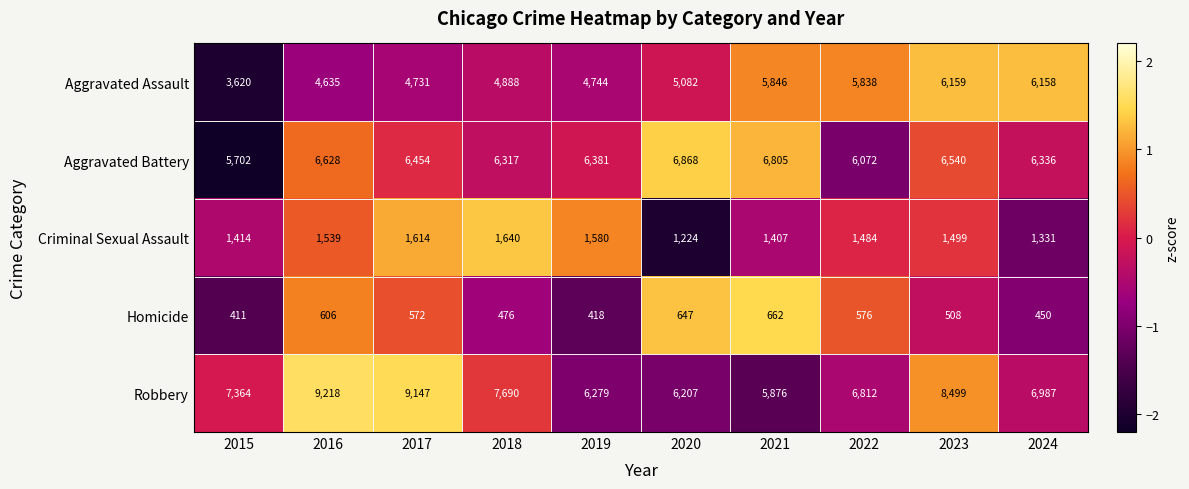

What is the total value across all series at 2016?

22626